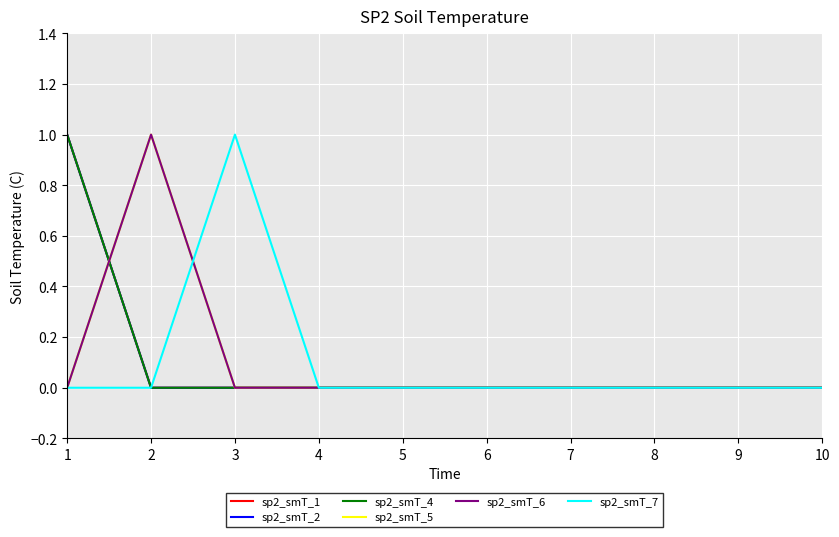

How many lines are shown in the chart?

6